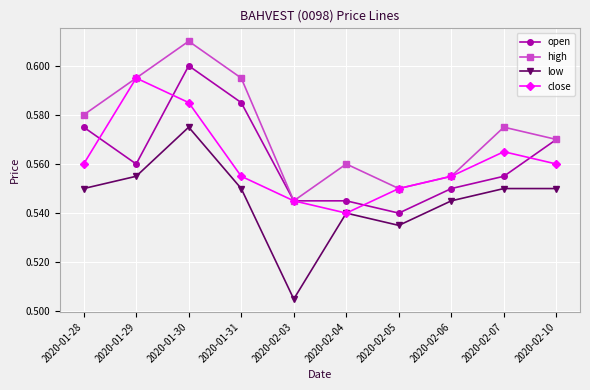

At which category does low reach its first local valley?

2020-02-03